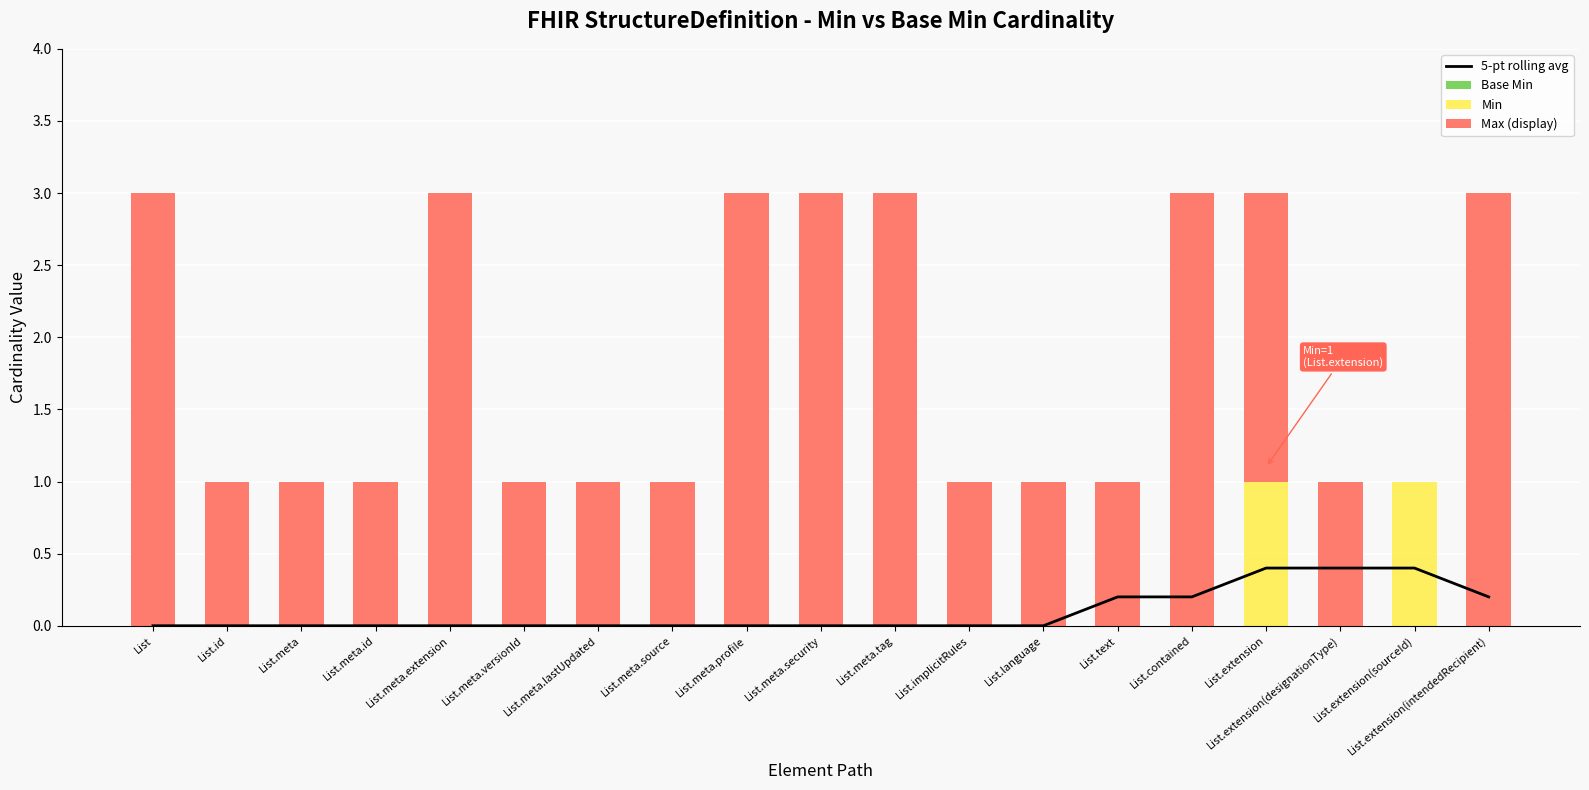

What is the maximum value shown in the chart?

3.0